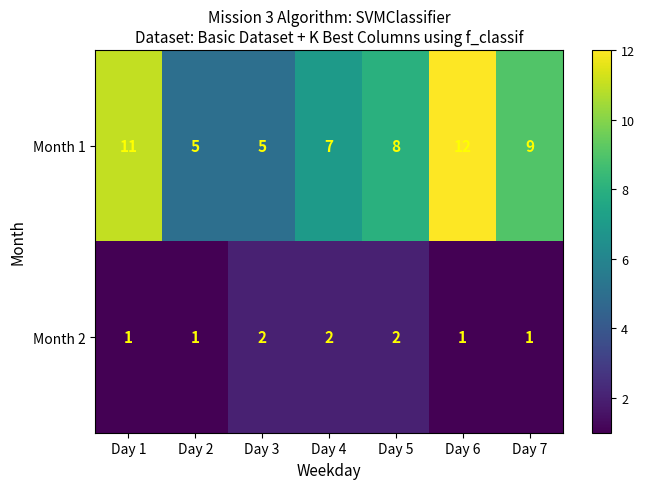

Which label corresponds to the largest value in the chart?

Day 6